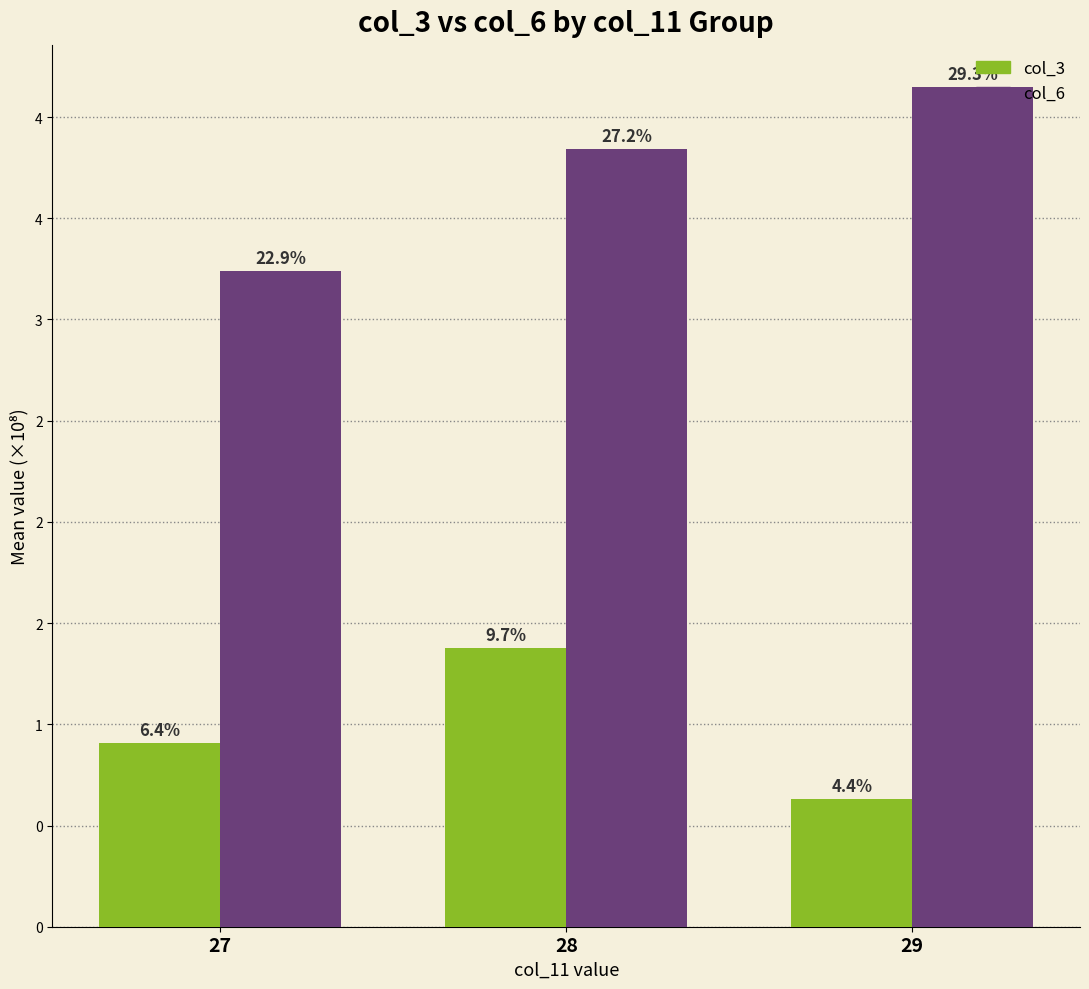

How many col_3 values are between 0 and 1?

2